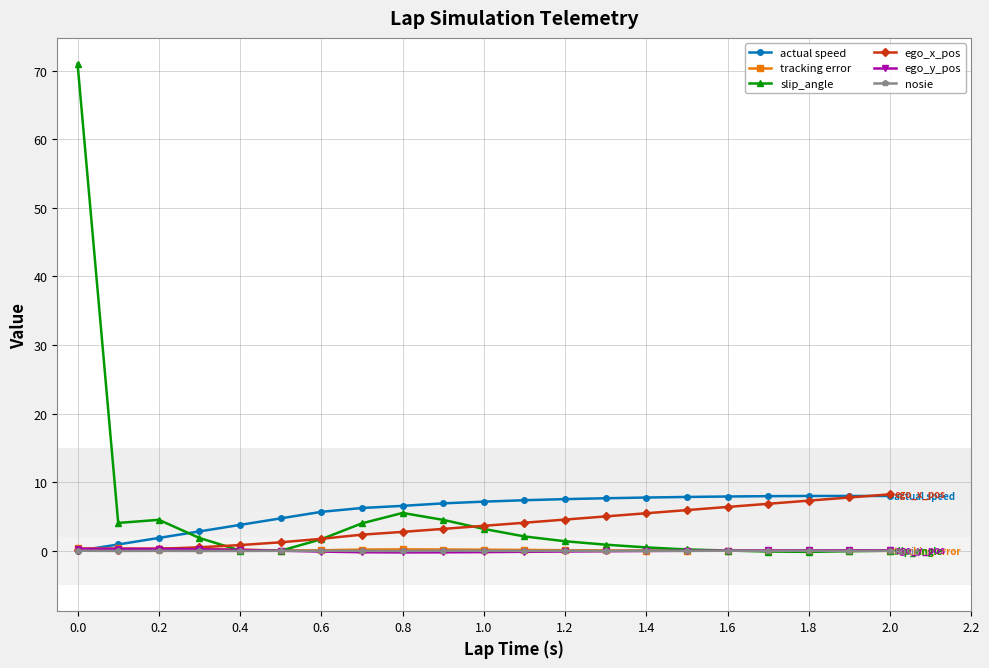

Count the number of data series in this chart.

6